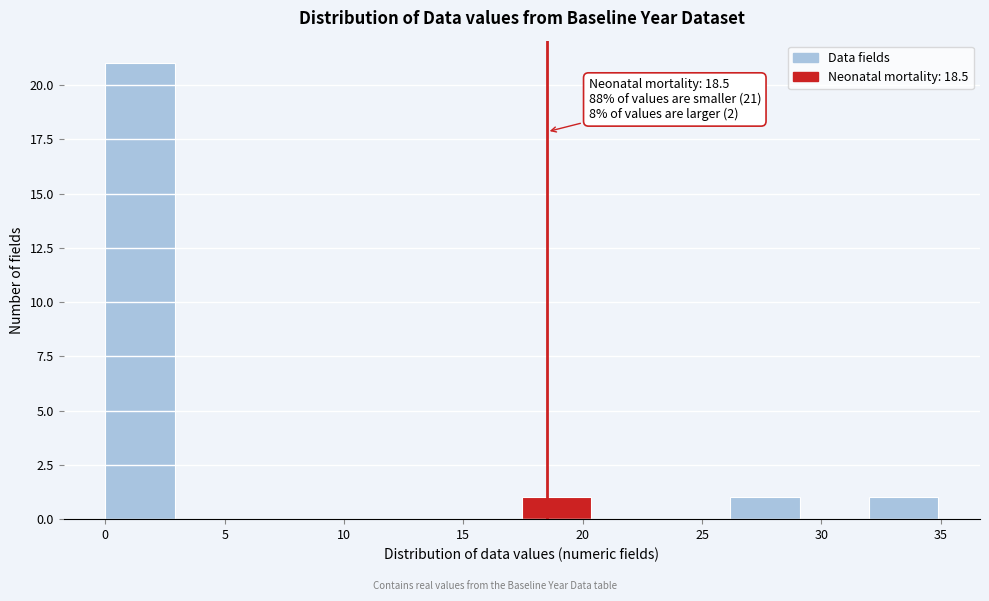

Which range on the x-axis has the tallest bar?

0.0 to 3.0